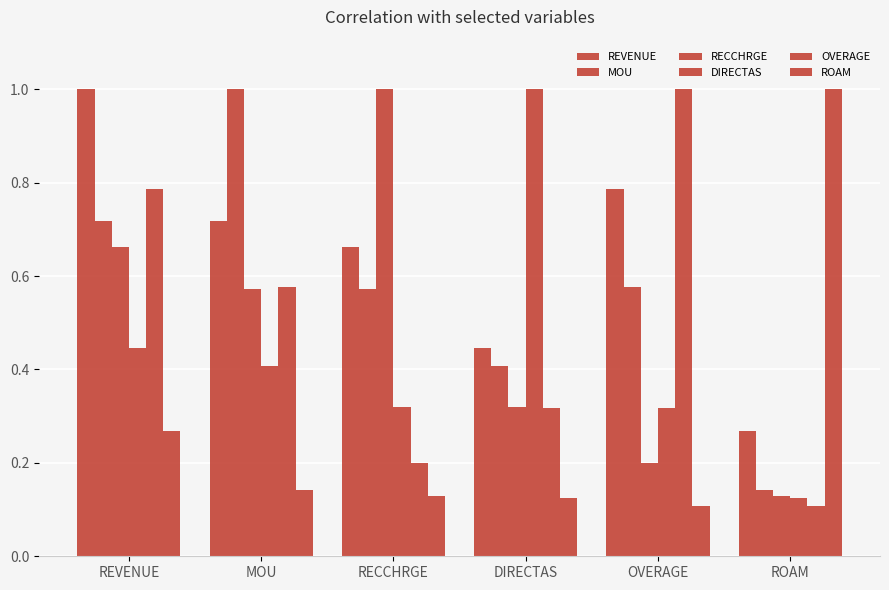

What position from the right is REVENUE?

6